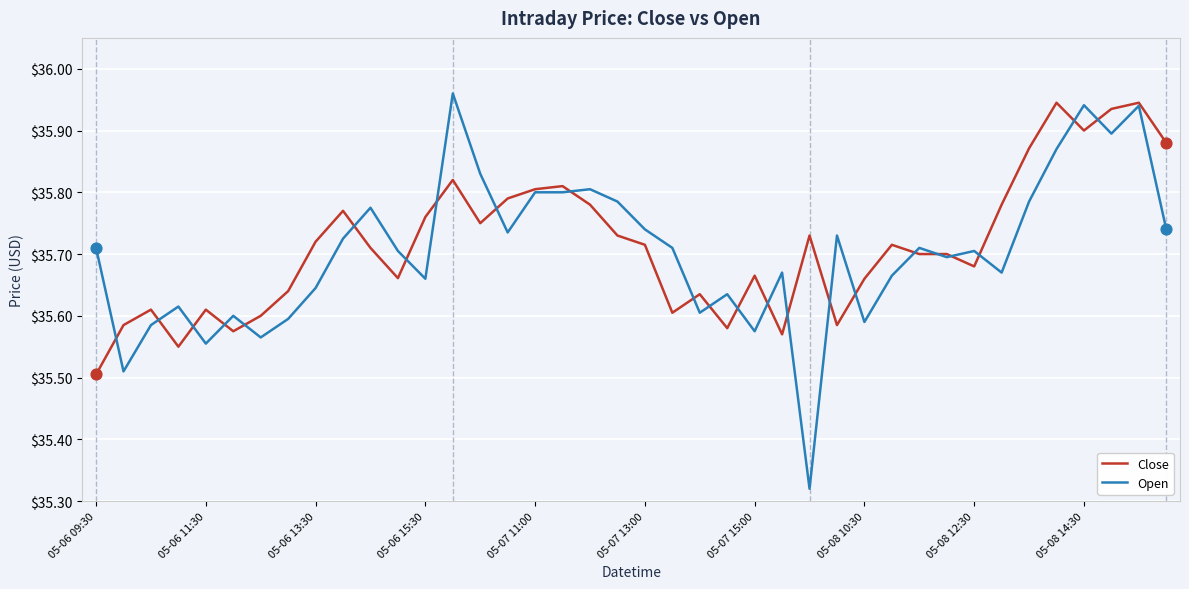

At how many categories does at least one series exceed 35?

40